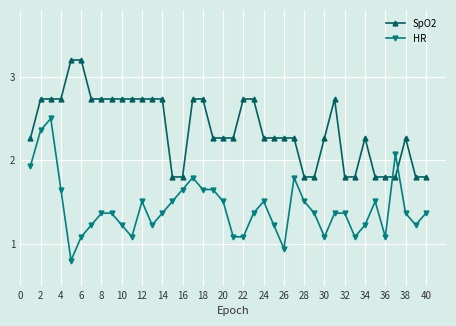

Which series has the widest spread of values?

HR